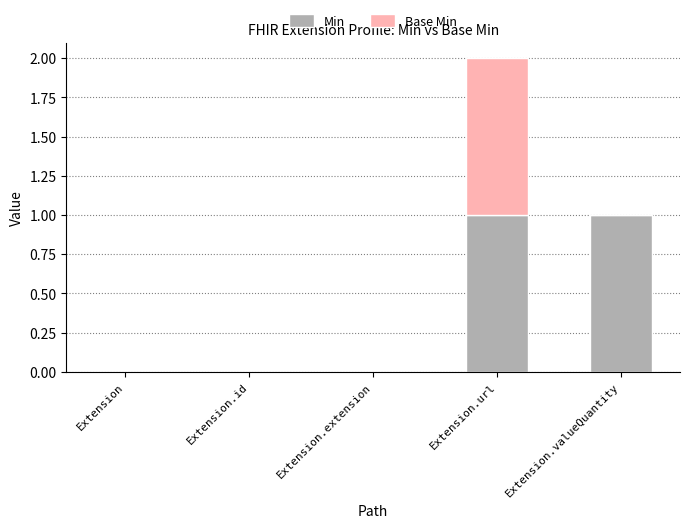

At which category is the sum across all series the highest?

Extension.url